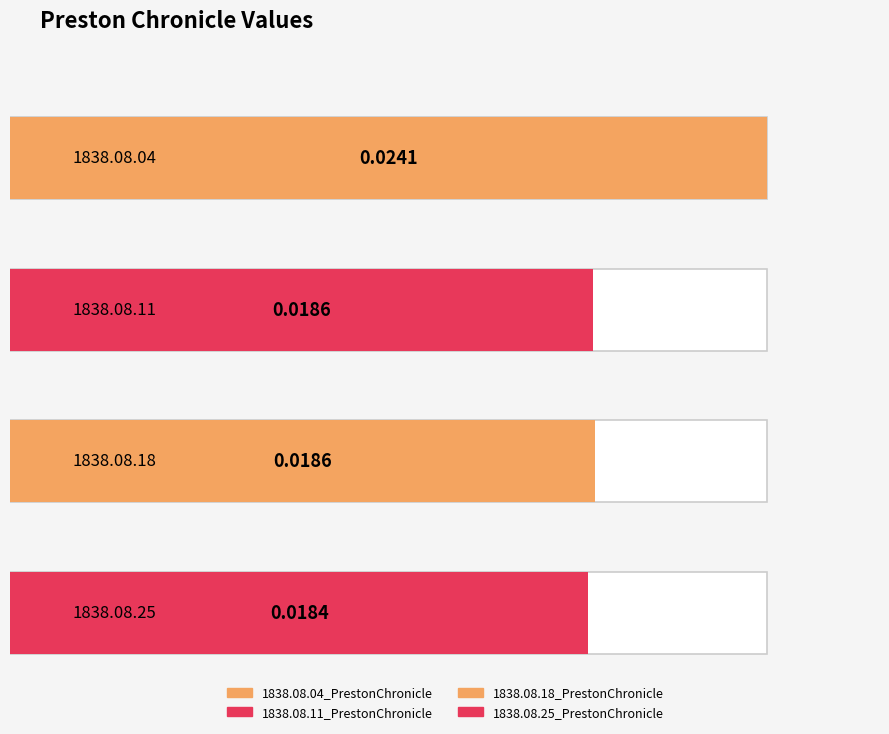

The value at 1838.08.18_PrestonChronicle is 0.0. True or false?

False